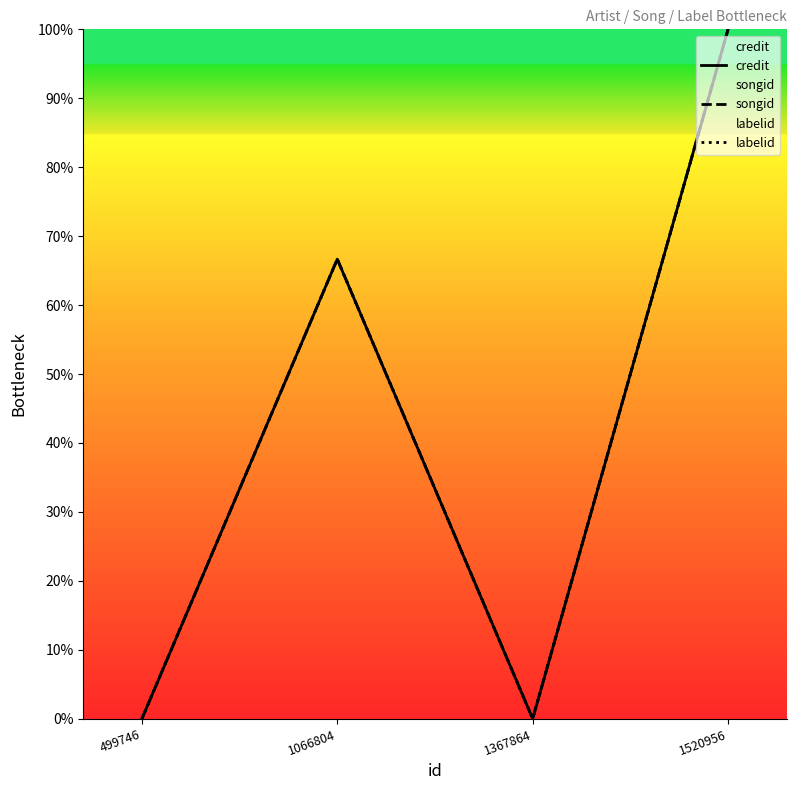

The labelid series shows 25.3 at 1066804. True or false?

False